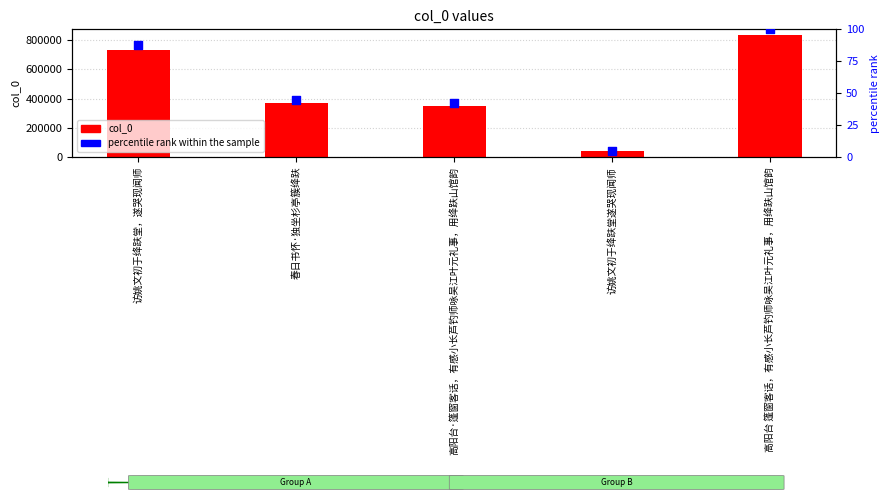

Which series has the widest spread of Y values?

col_0